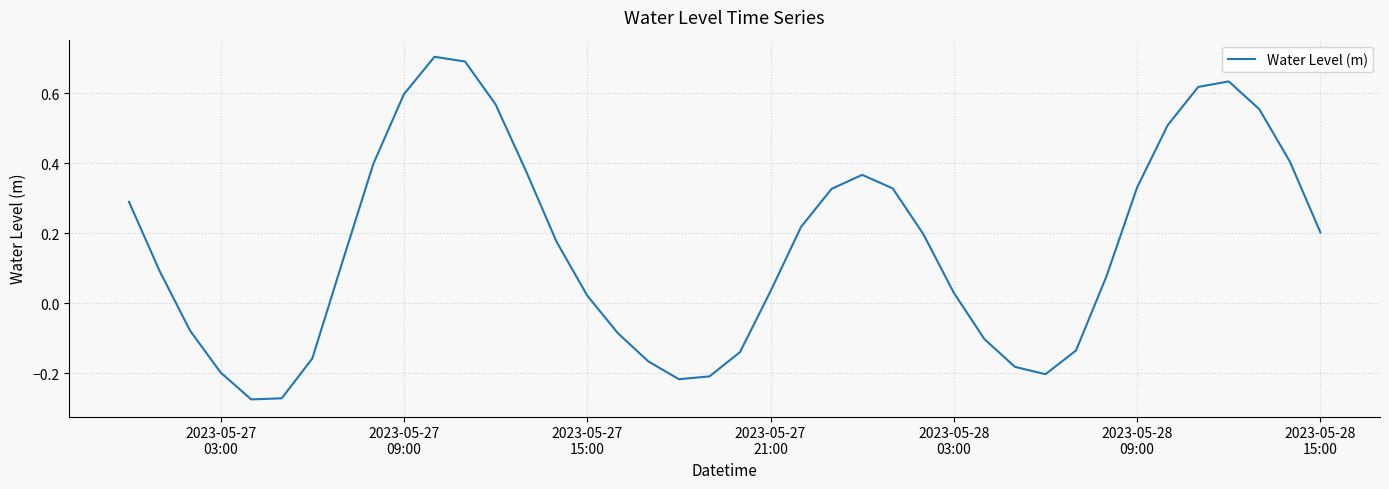

Does the chart have visible grid lines?

Yes